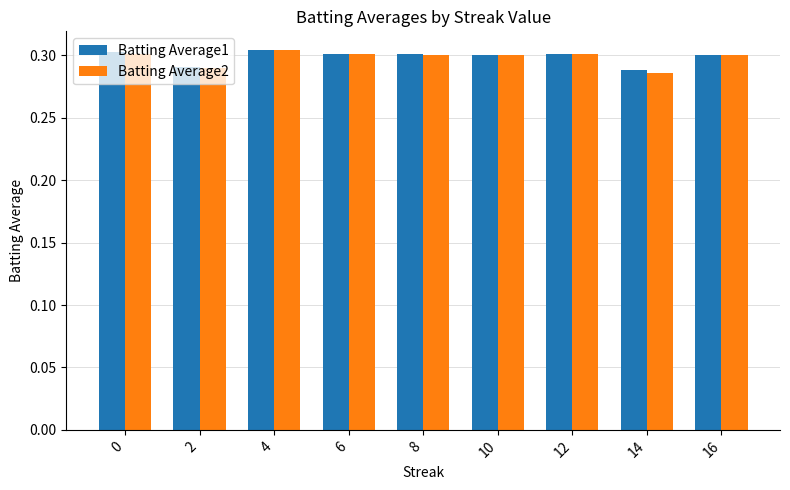

How many groups of bars are there?

9